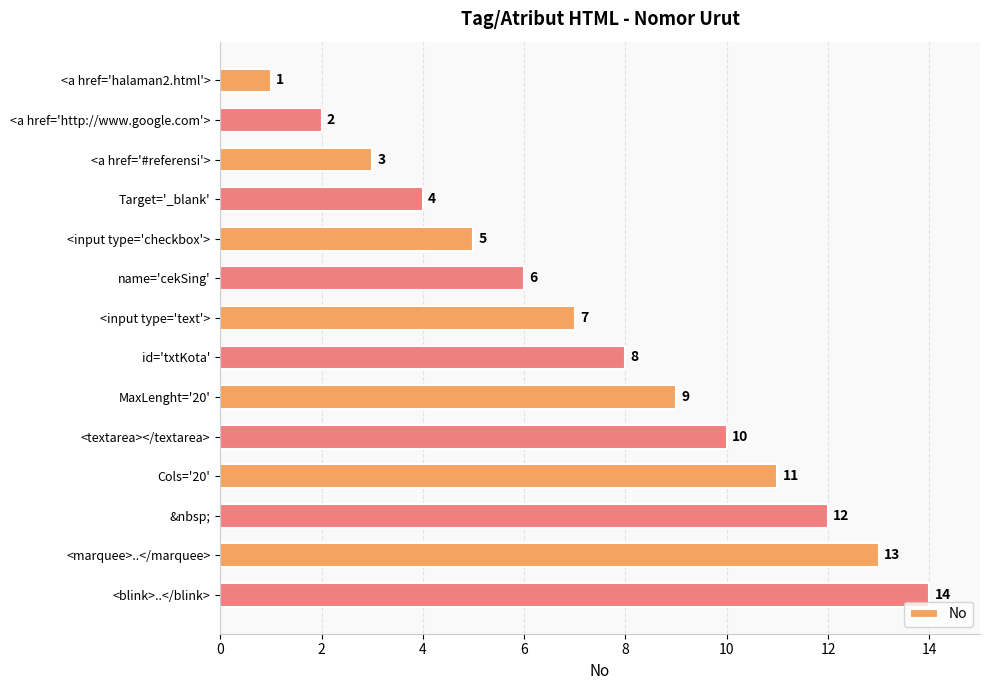

The value at <a href='http://www.google.com'> is 2. True or false?

True